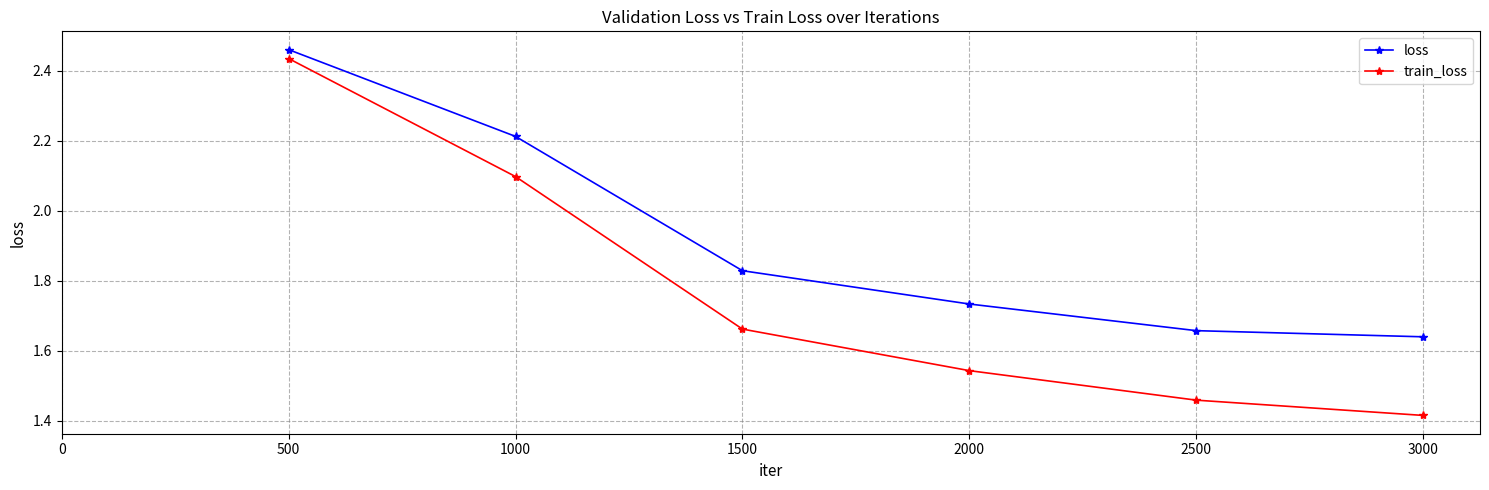

What is the sum of the loss values at 500 and 1000?

4.7